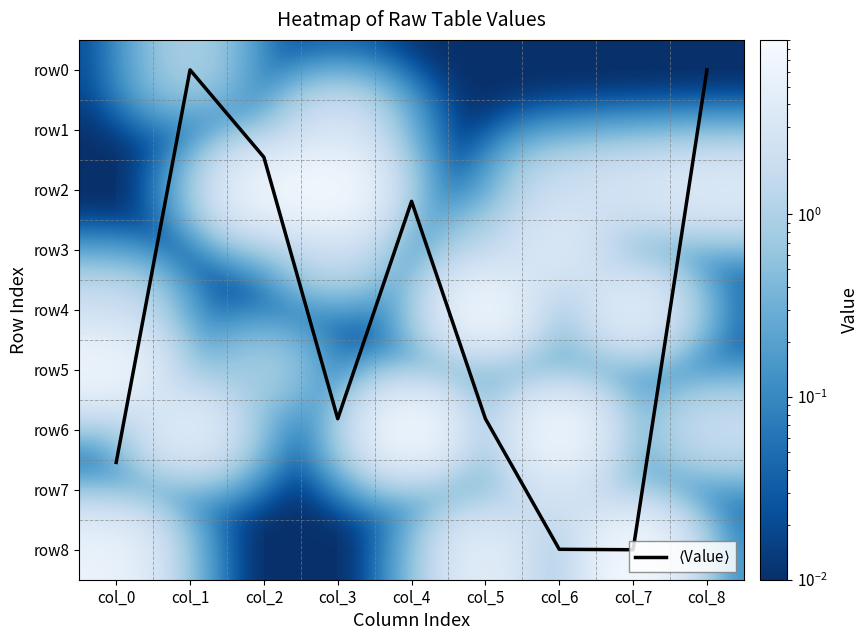

Which series has the largest total across all categories?

$\langle$Value$\rangle$